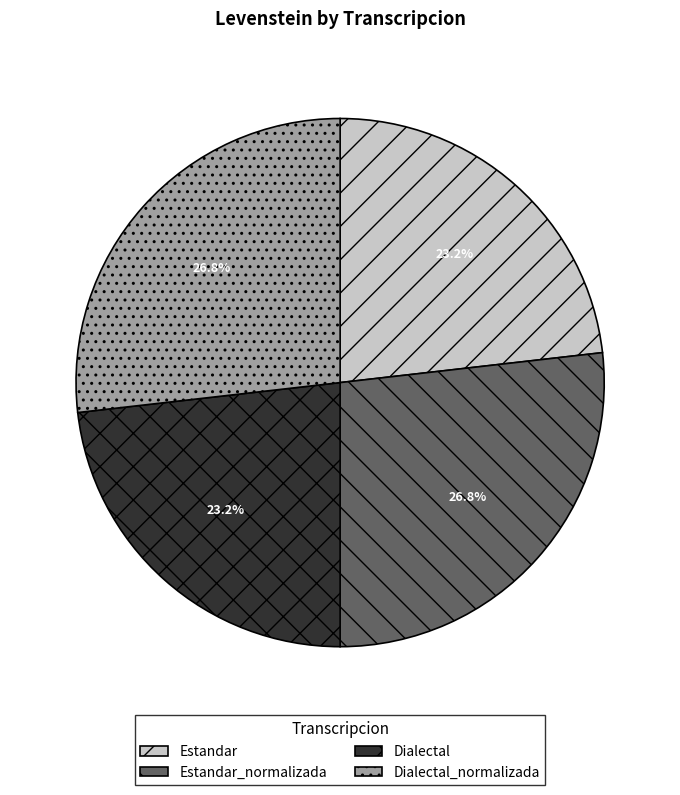

What percentage do Estandar_normalizada and Dialectal together represent?

50.0%